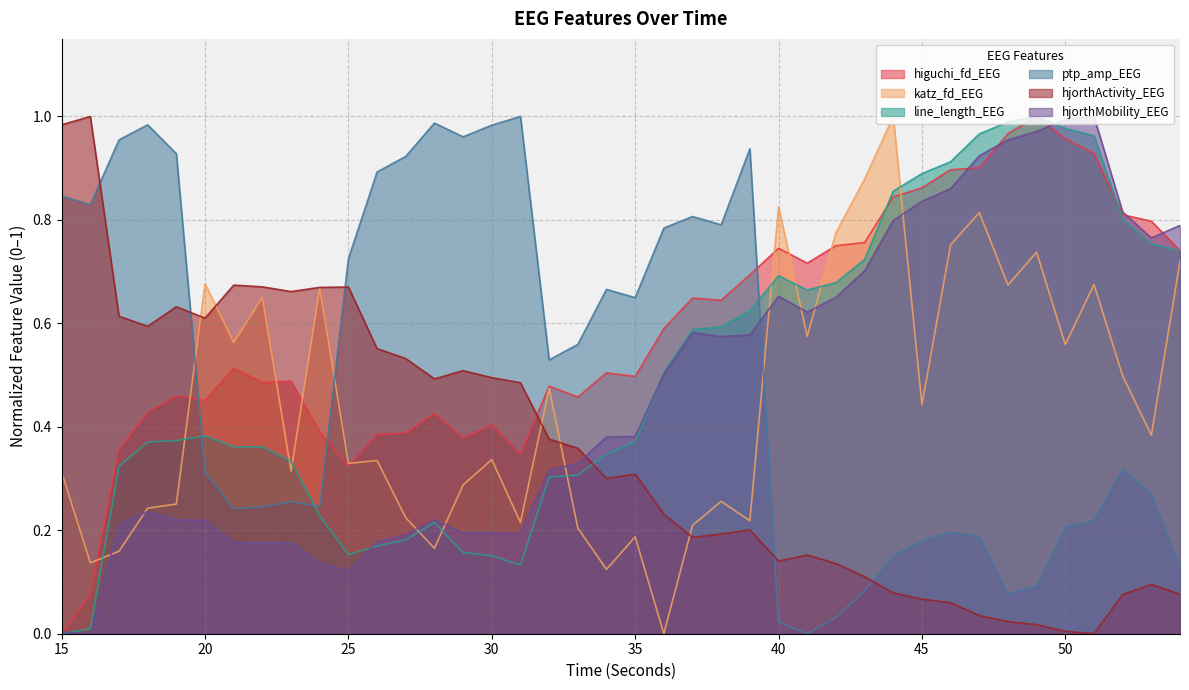

Rank the series at 24 from highest to lowest value.

hjorthActivity_EEG, katz_fd_EEG, higuchi_fd_EEG, ptp_amp_EEG, line_length_EEG, hjorthMobility_EEG